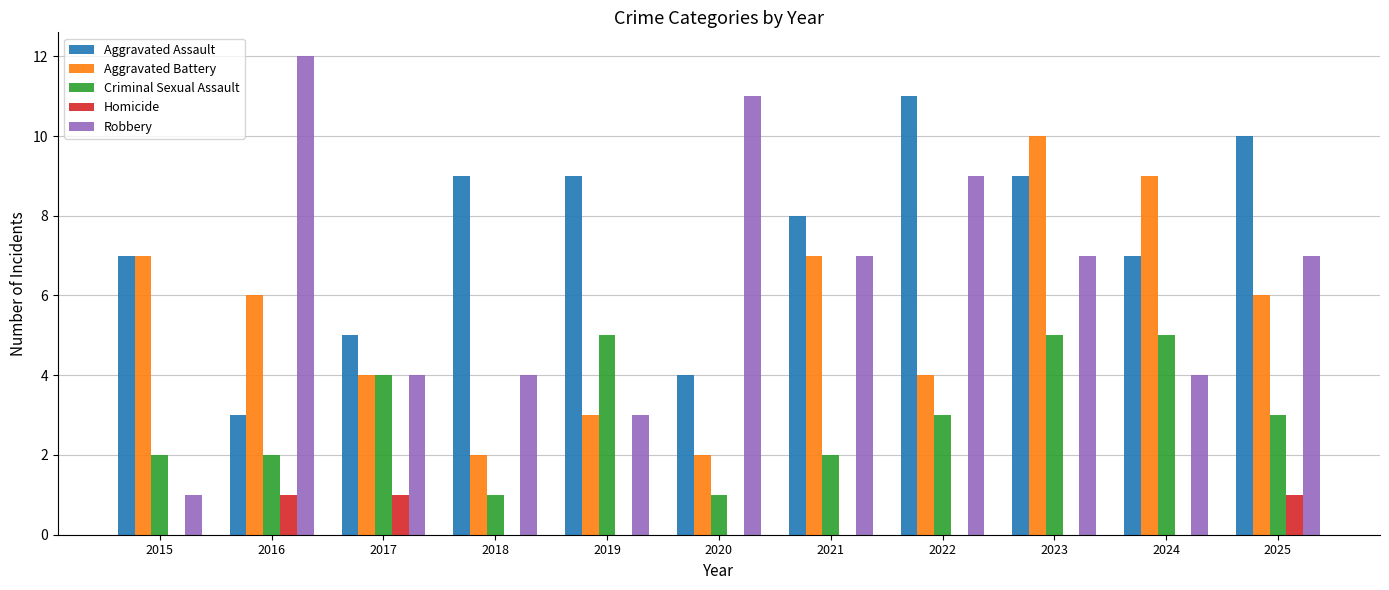

How many groups of bars are there?

11